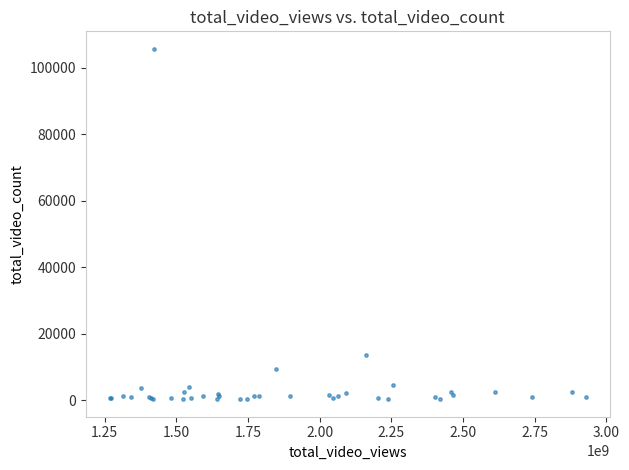

What Y value in the scatter plot is closest to 52935?

13665